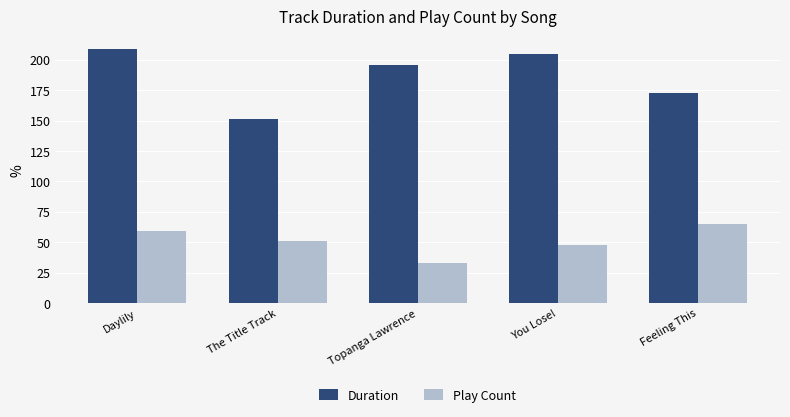

What is the difference between the highest and lowest values at Feeling This?

107.6